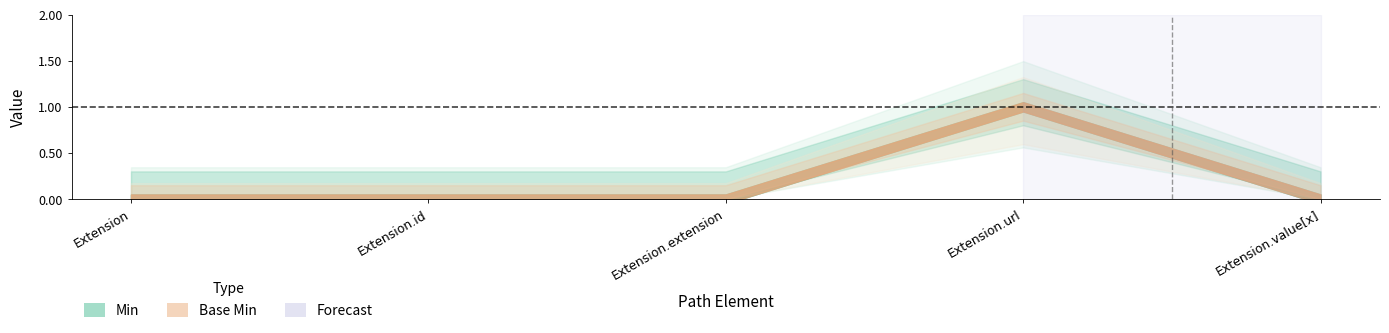

What position from the right is Extension.id?

4